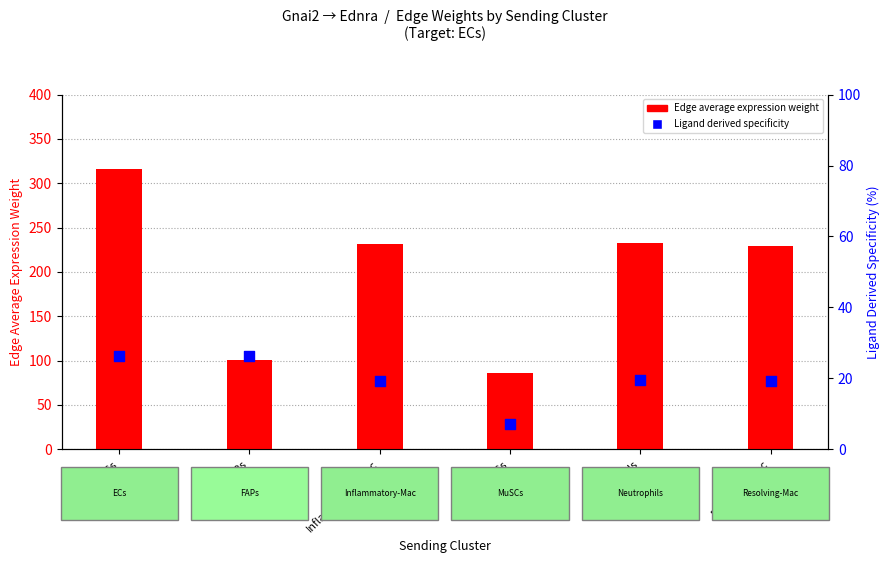

Which series has the largest Y range (max minus min)?

Edge average expression weight